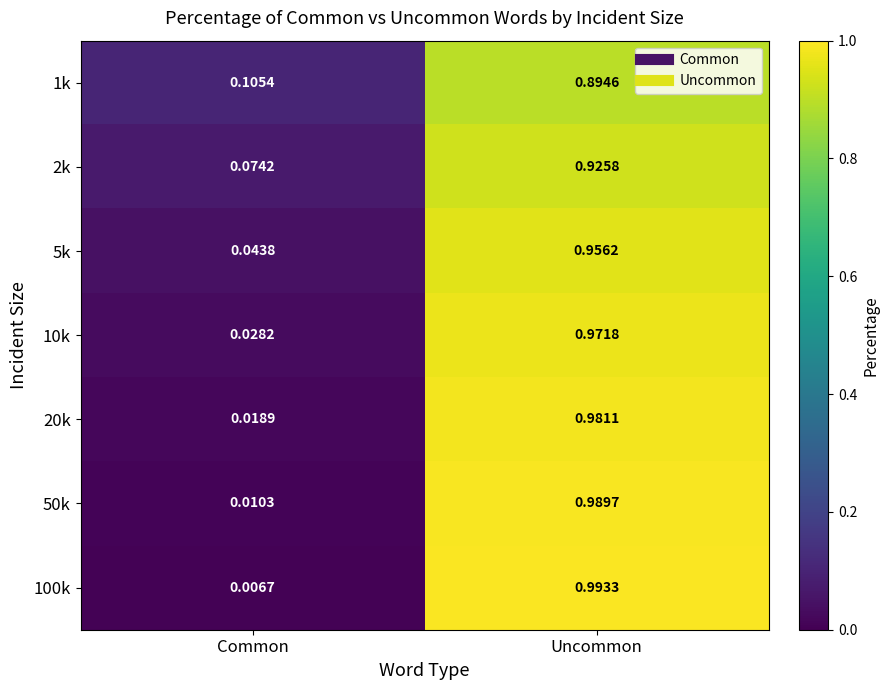

At which category is the sum across all series the highest?

Uncommon